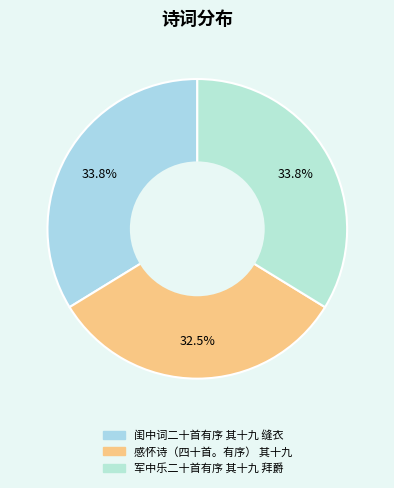

How many slices are in this pie chart?

3